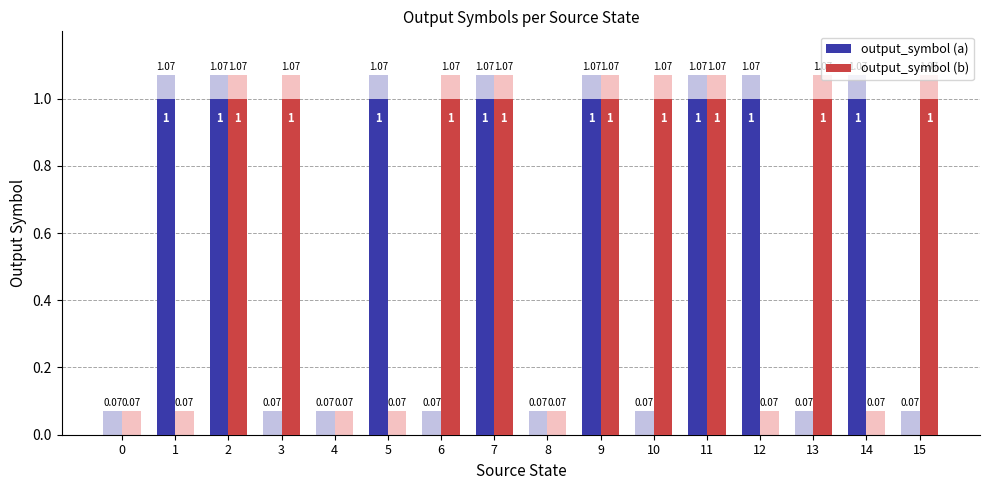

What is the sum of the output_symbol (a) values at 0 and 9?

1